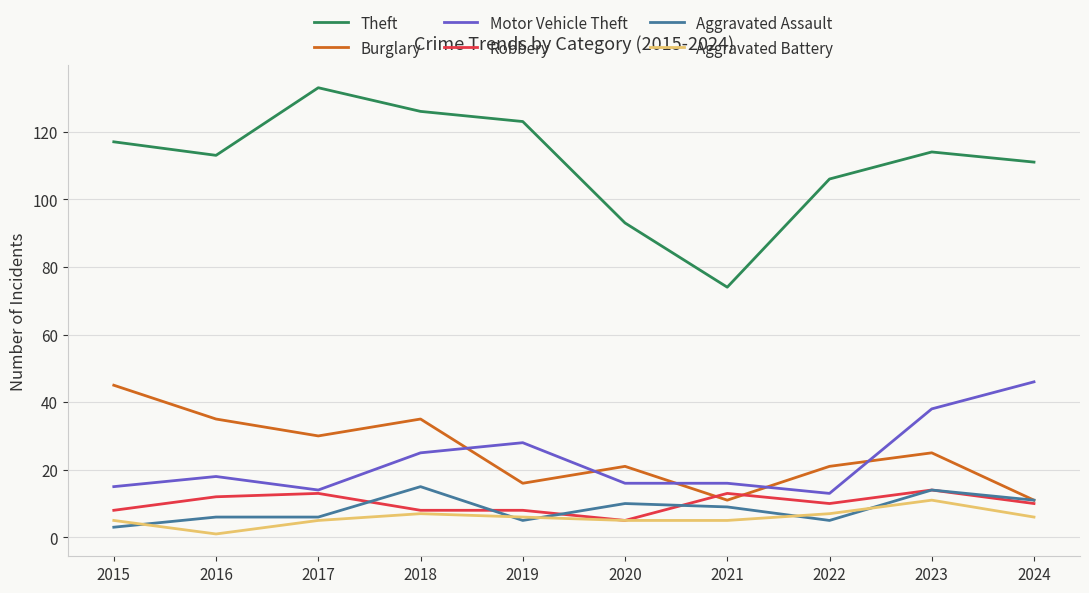

What is the difference between the highest and lowest values at 2015?

114